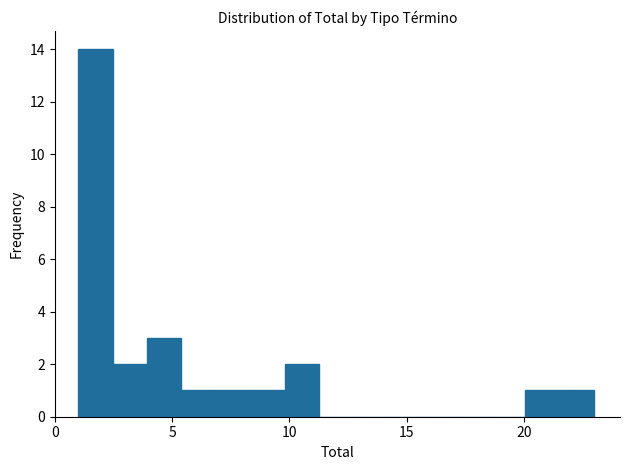

Read against the x-axis, roughly where is the centre of the tallest bar?

1.5